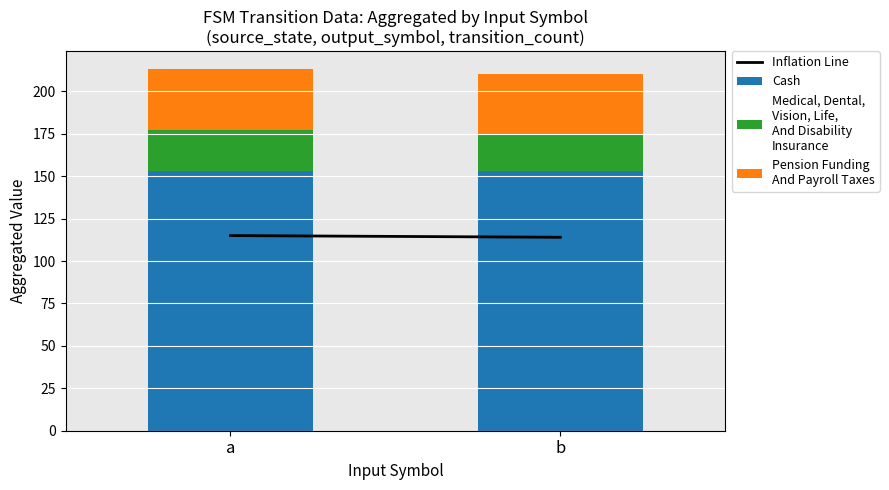

What is the total value across all series at a?

213